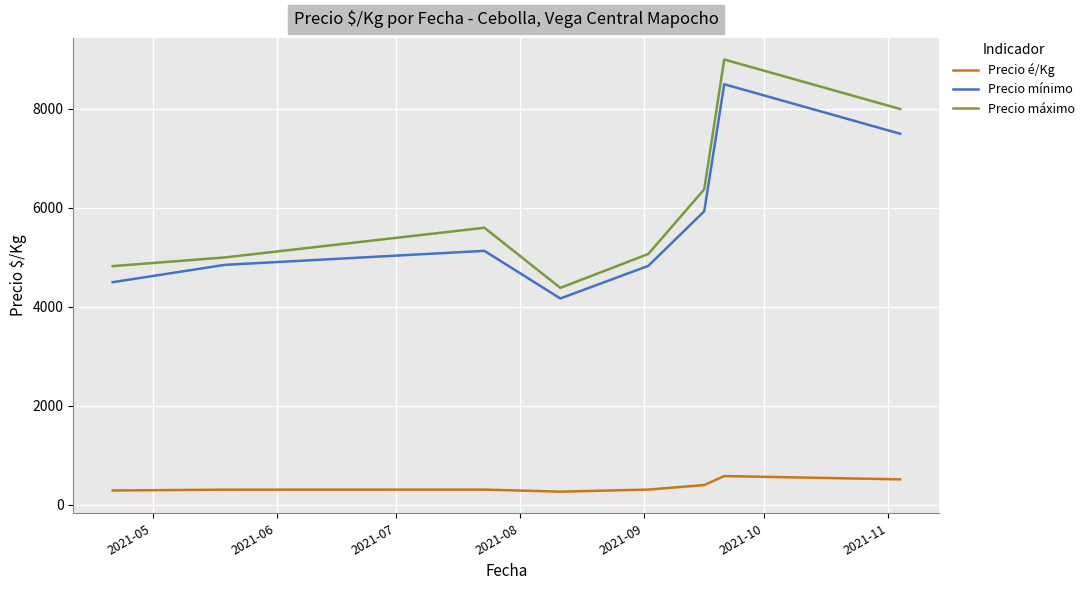

What is the highest value of the Precio máximo series?

9000.0